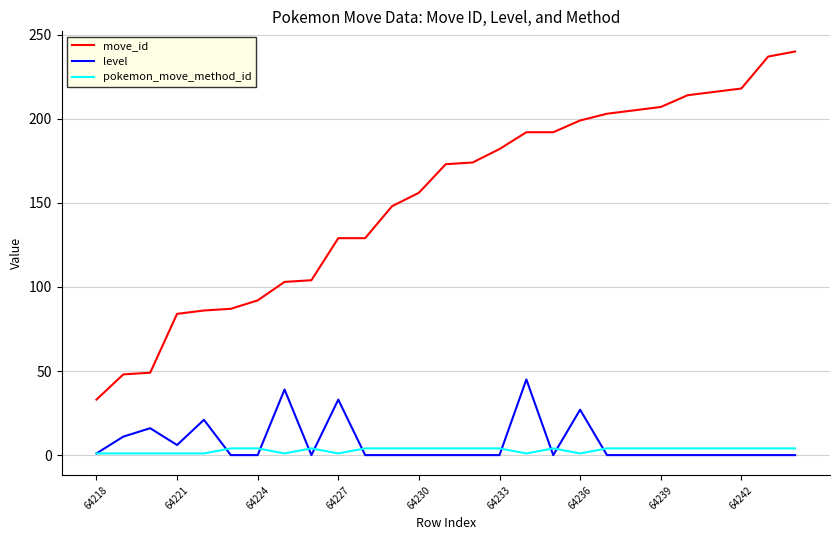

True or false: pokemon_move_method_id and move_id intersect in this chart.

False